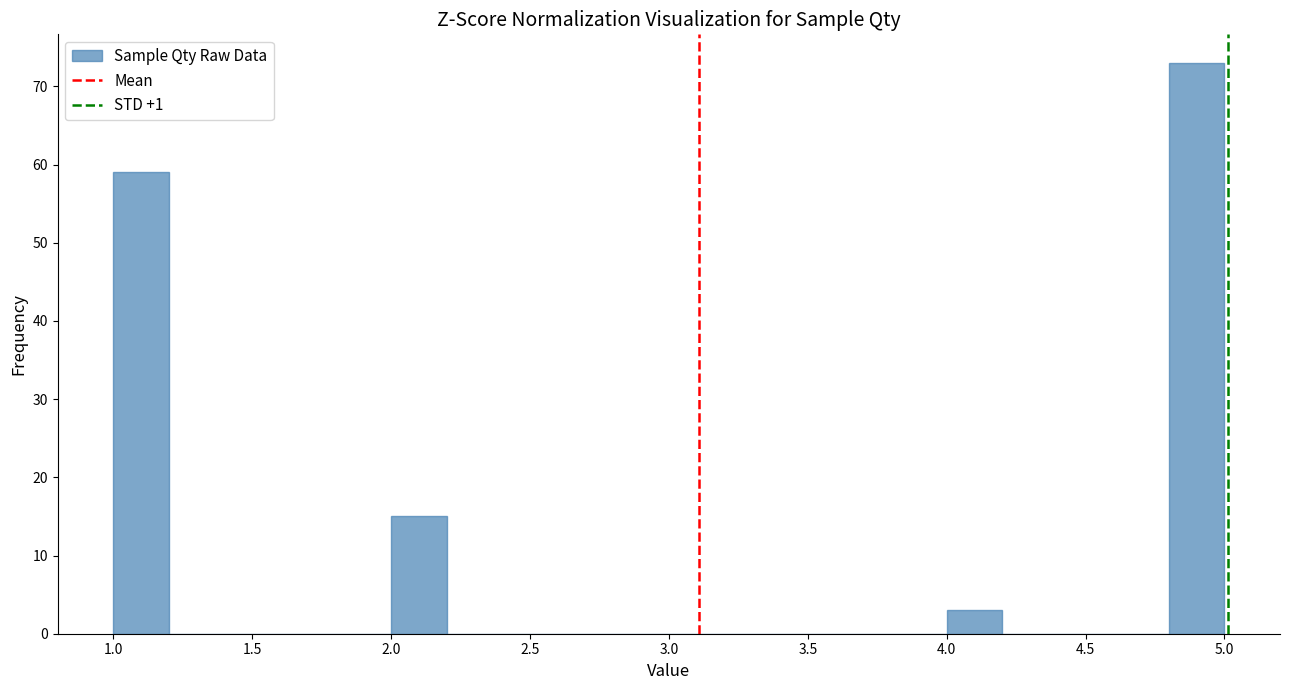

Which range on the x-axis has the tallest bar?

4.8 to 5.0